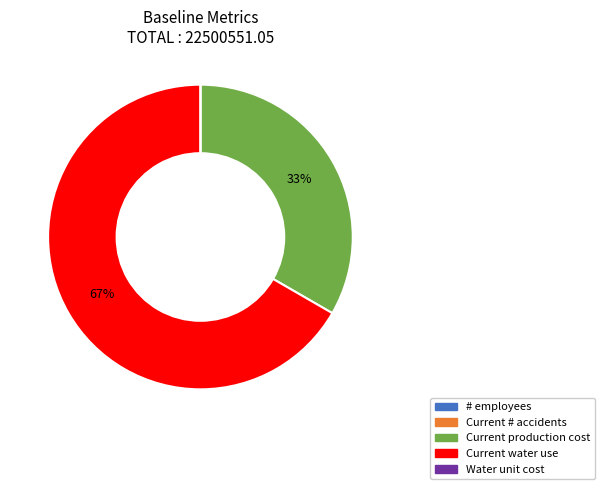

Is the sum of Current water use and Current production cost greater than half?

Yes